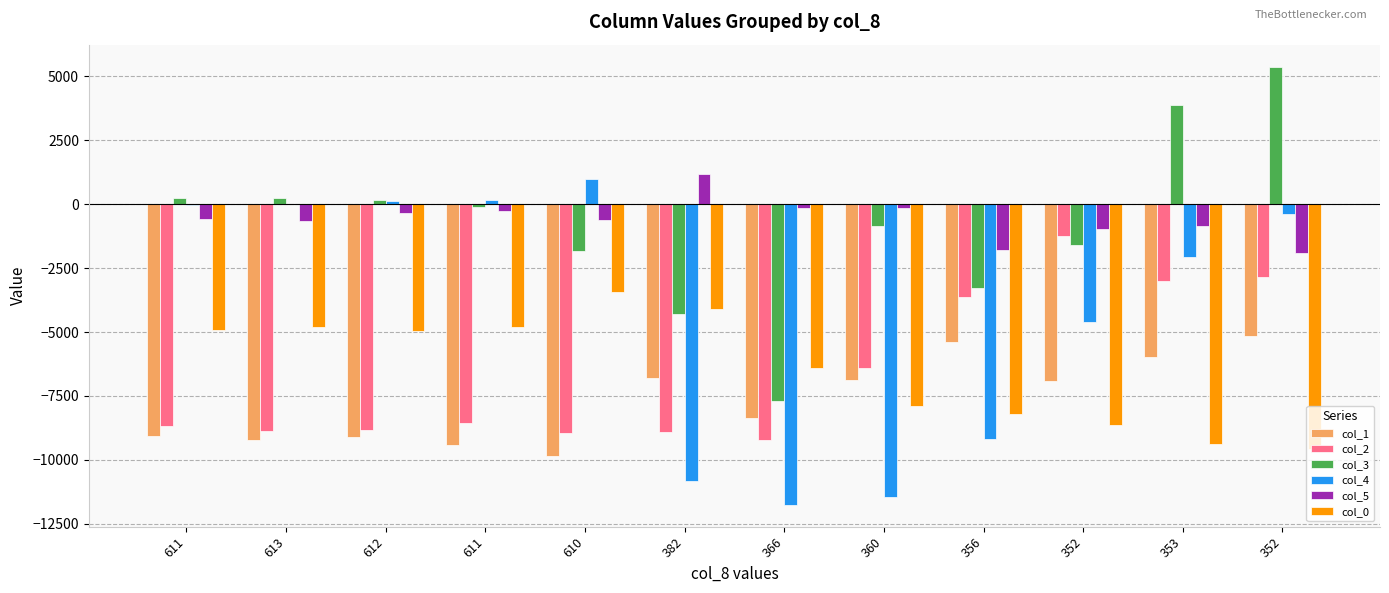

How many groups of bars are there?

12